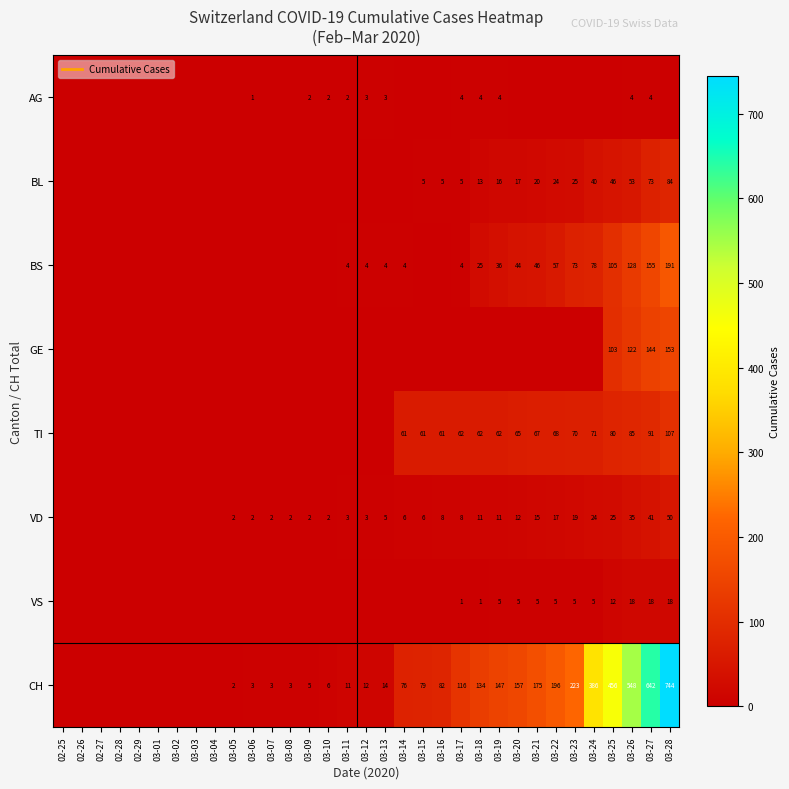

What is the maximum value shown in the chart?

744